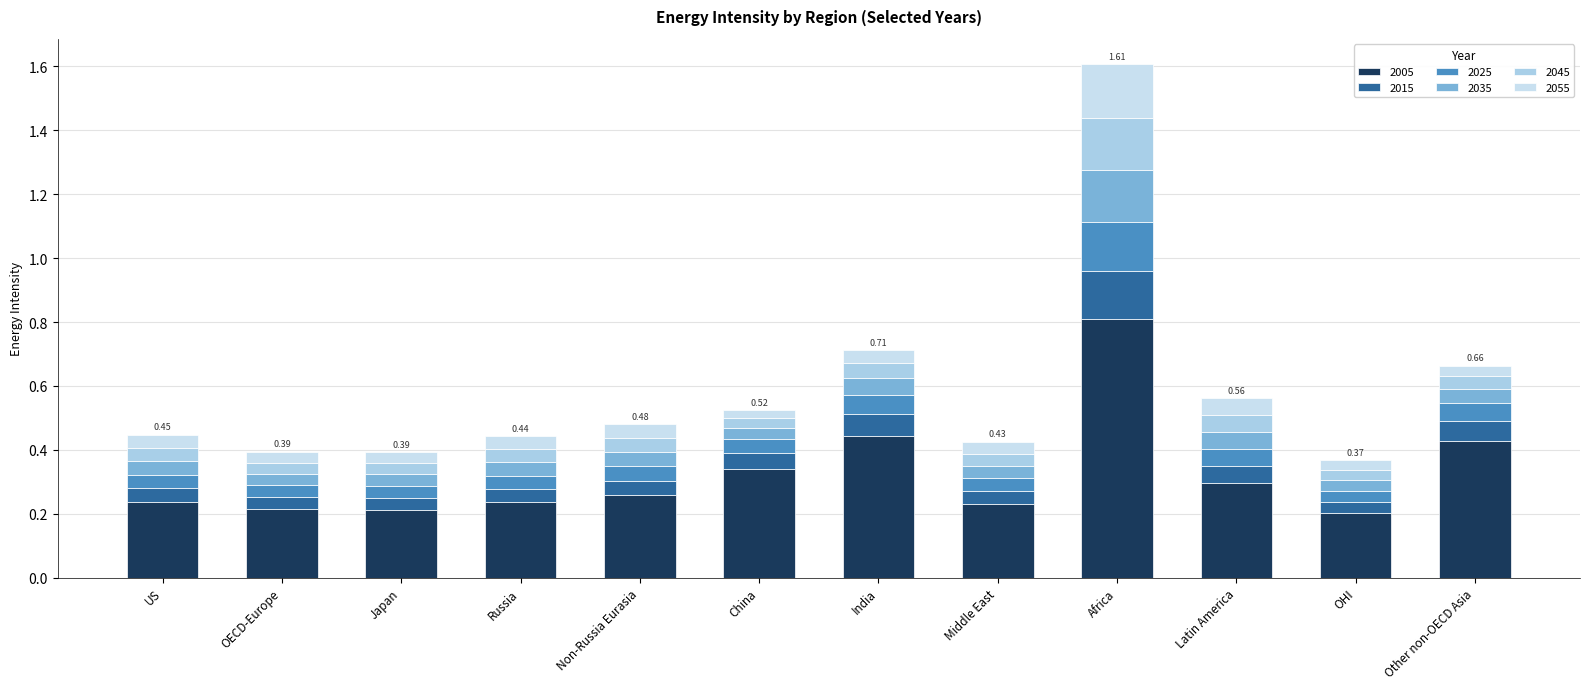

The value of 2045 at OECD-Europe is 0.0. True or false?

True